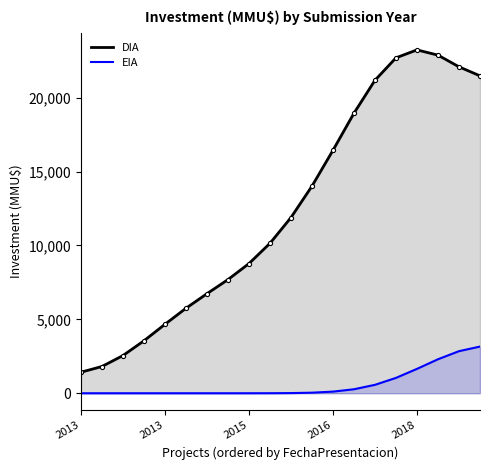

What is the sum of the EIA values at 14 and 19?

3728.7